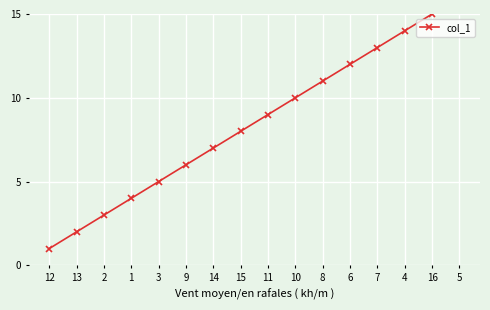

At which label does the data first exceed 9?

10